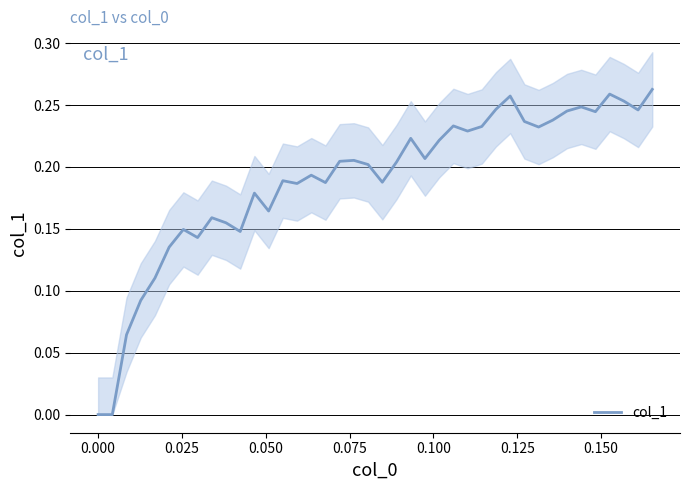

What is the difference between the maximum and minimum values?

0.3